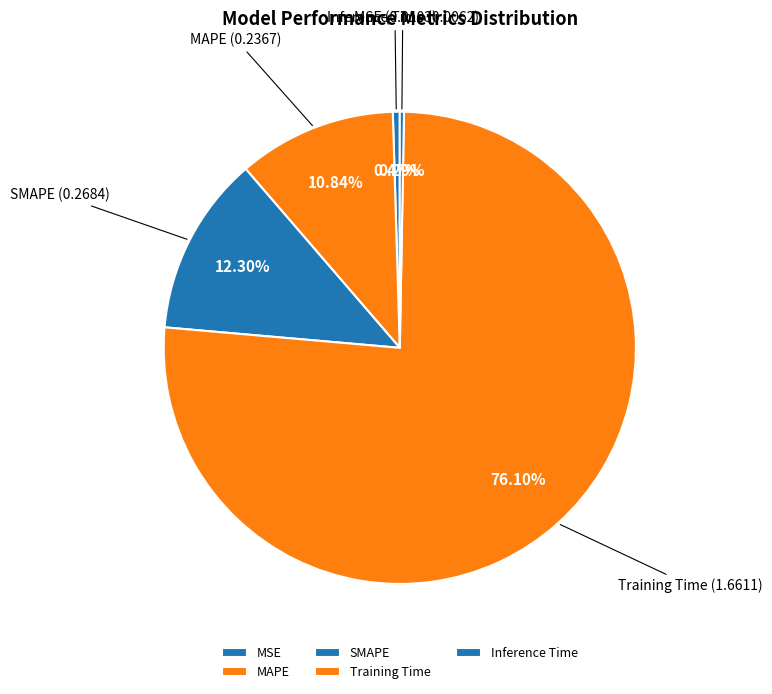

Is the sum of MAPE and Inference Time greater than half?

No